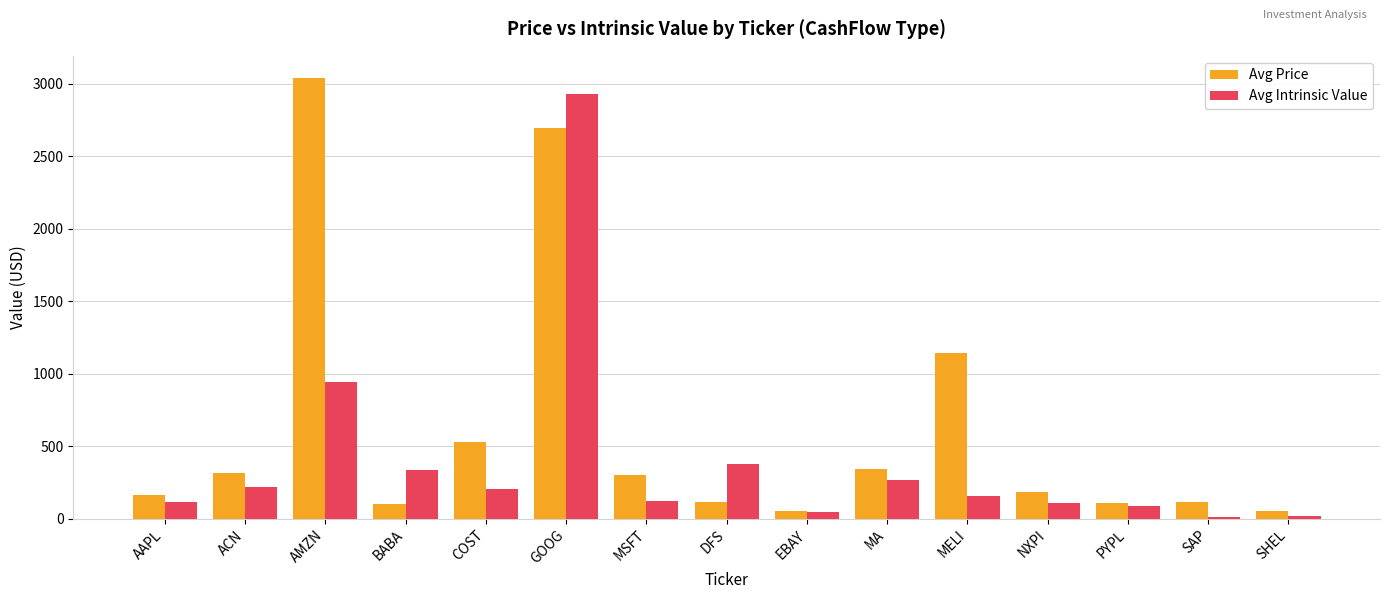

Rank the series by their average value, from lowest to highest.

Avg Intrinsic Value, Avg Price